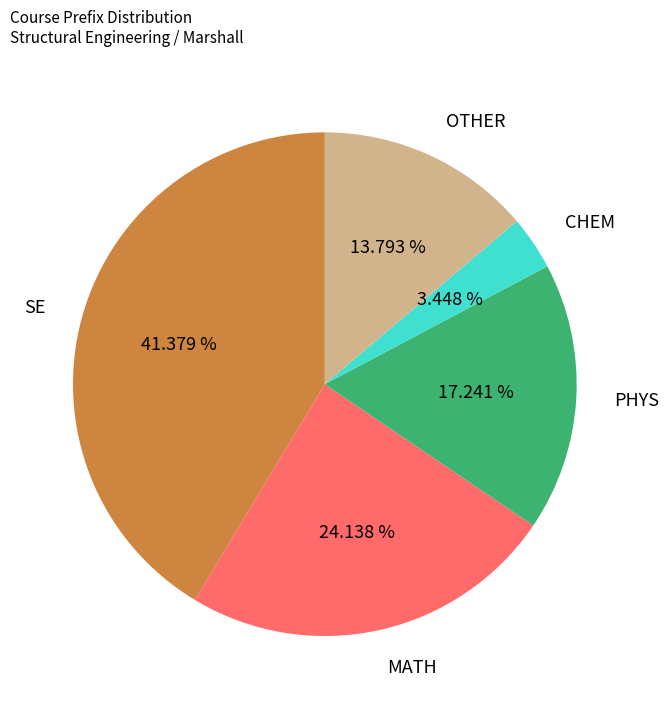

Rank the categories by value from highest to lowest.

SE, MATH, PHYS, OTHER, CHEM